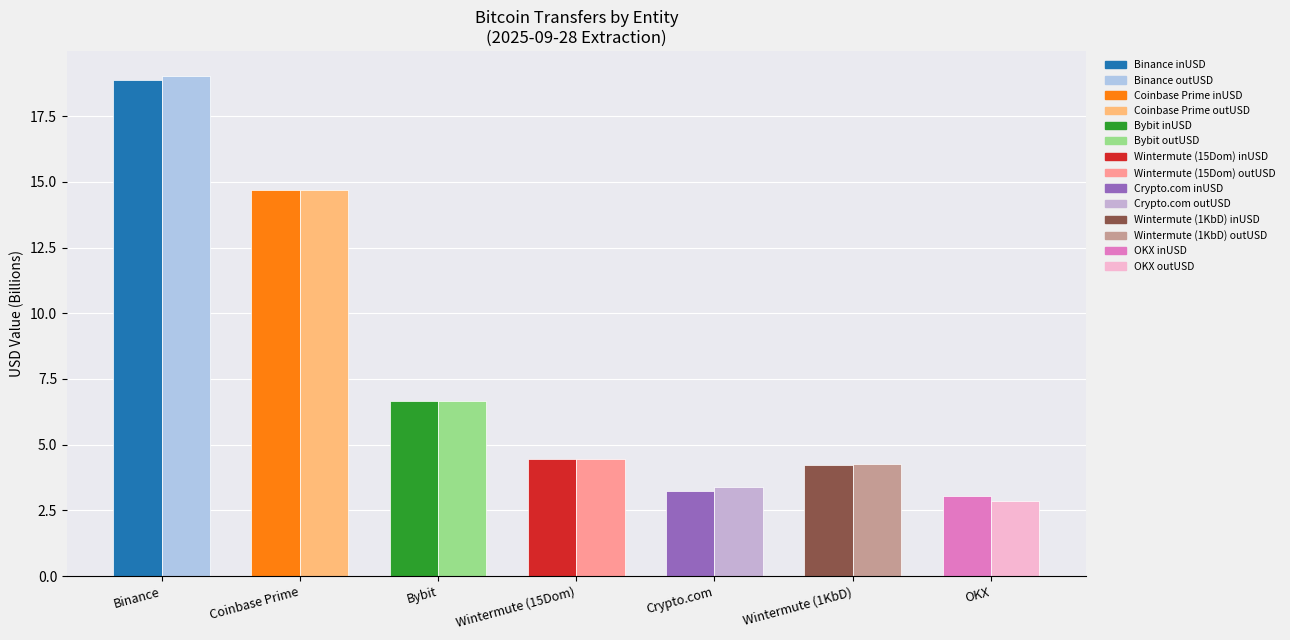

Which category has the highest value across all series?

Binance